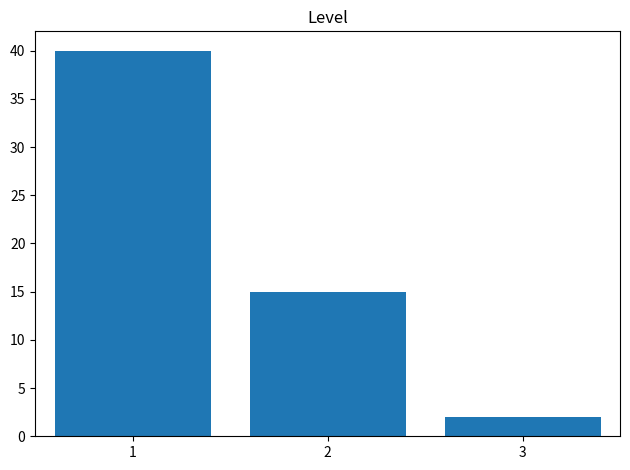

Reading left to right, transcribe all the data shown in this chart.

40	15	2